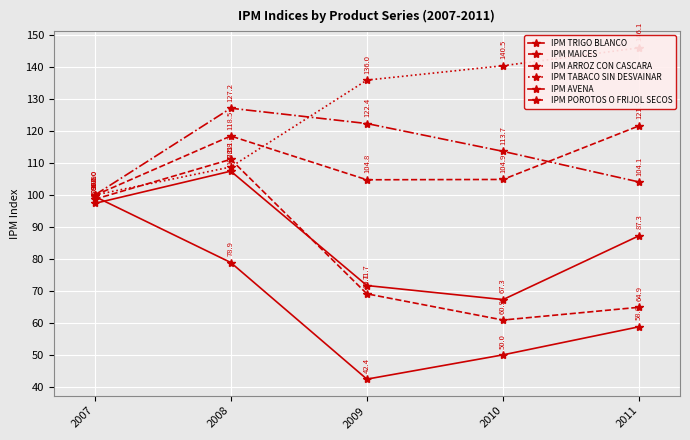

Which label corresponds to the smallest value in the chart?

2009